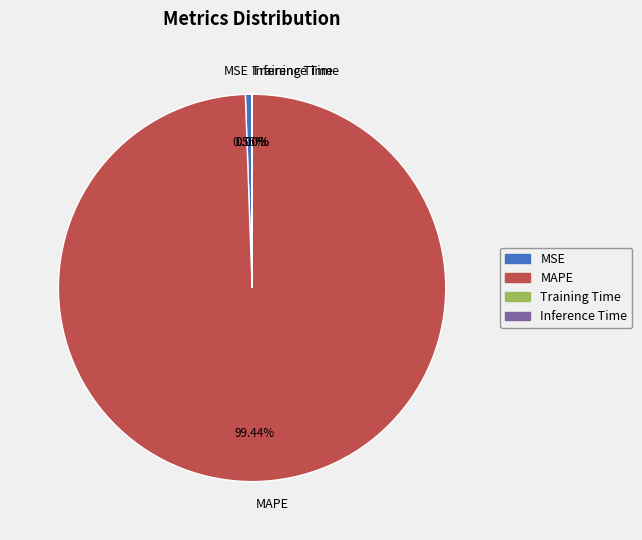

True or false: MAPE accounts for 90% of the total.

False